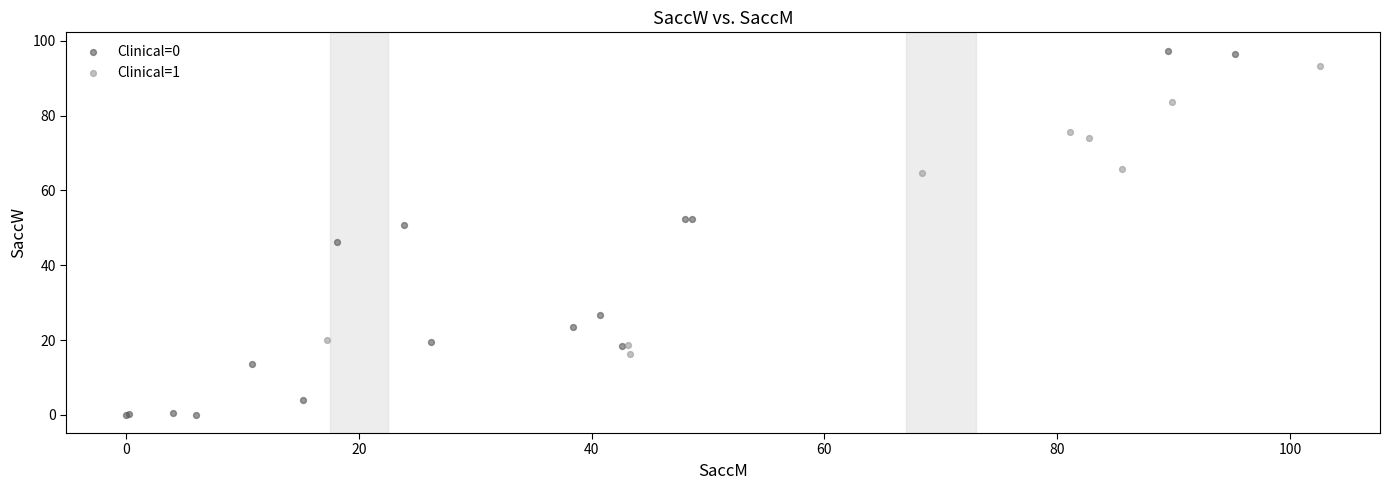

Which series contains the highest Y value?

Clinical=0